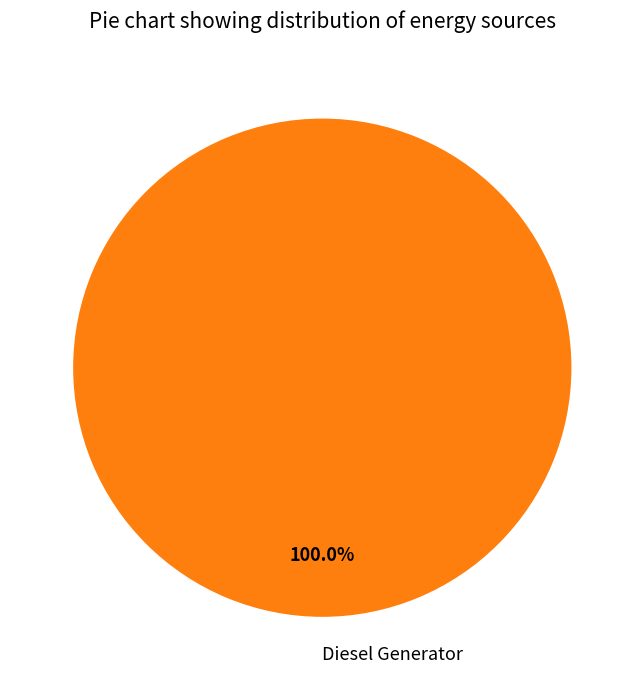

Which category accounts for the majority?

Diesel Generator